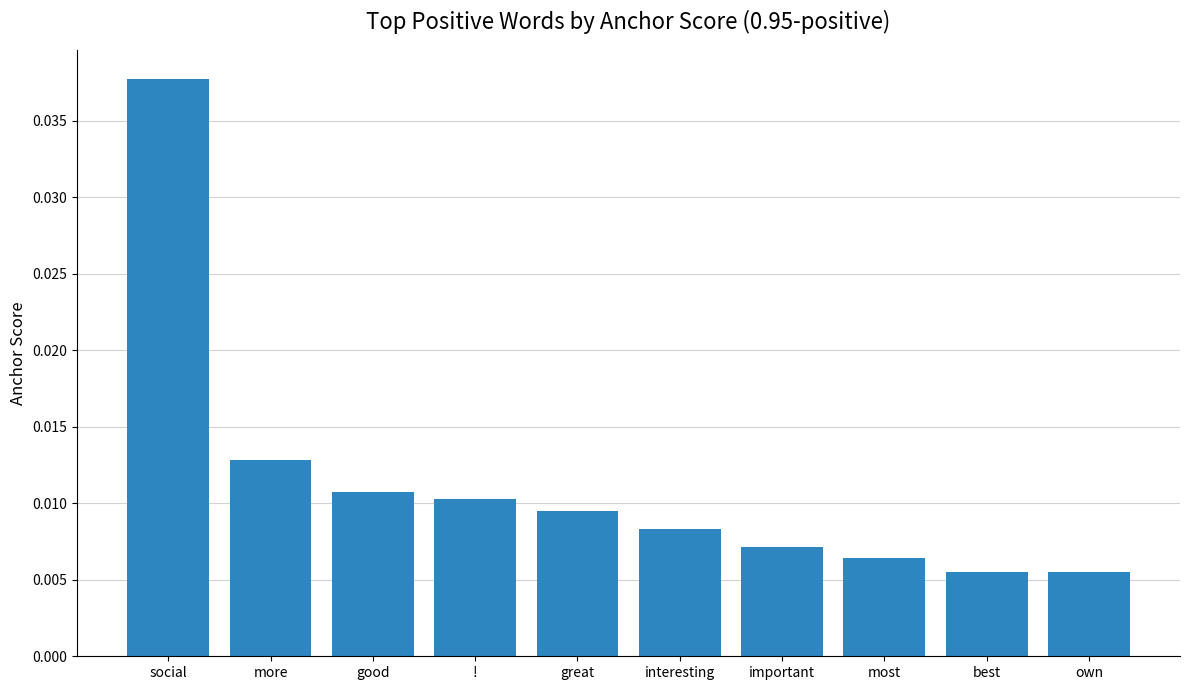

Which has a higher value, good or most?

good